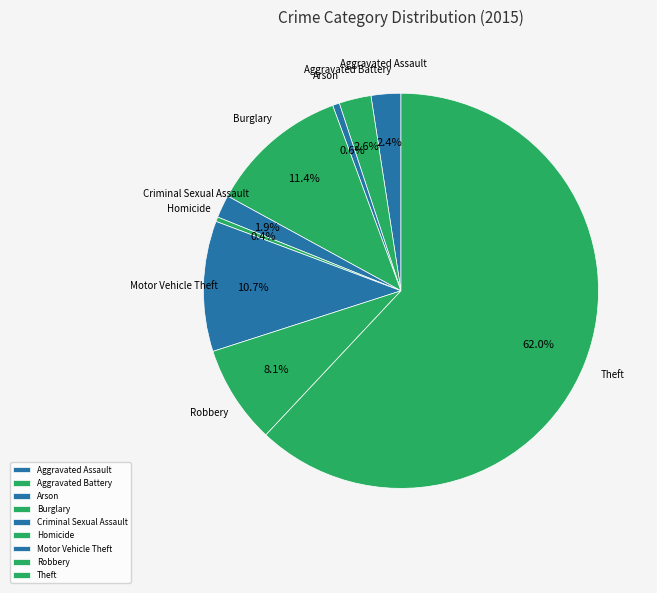

To the nearest percent, what portion does Robbery represent?

8%